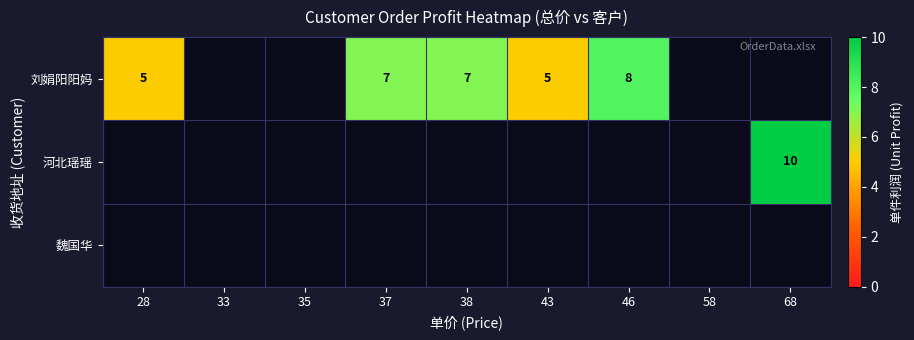

The 河北瑶瑶 series shows 10 at 68. True or false?

True